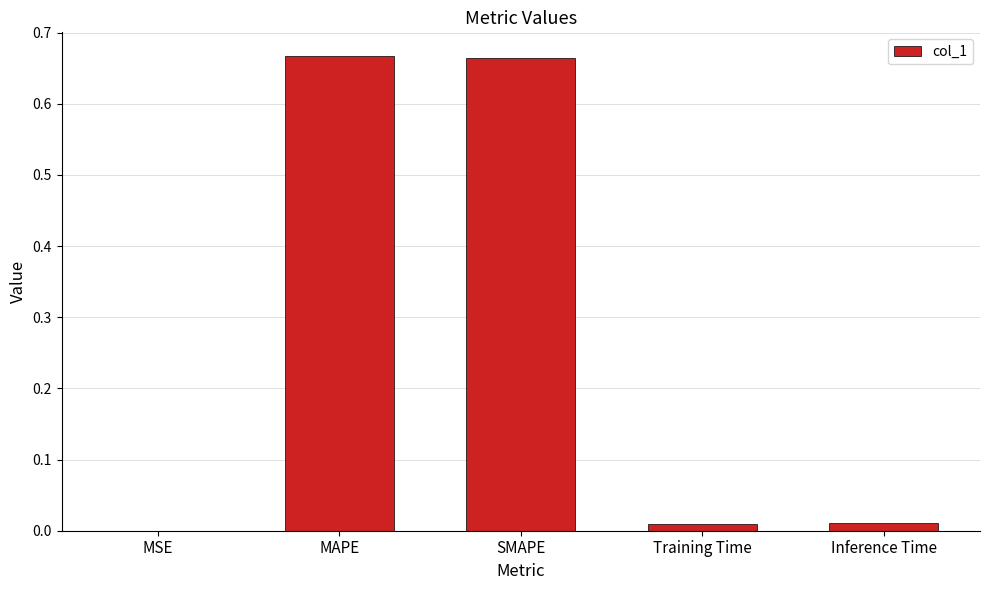

Between Training Time and SMAPE, which is larger?

SMAPE